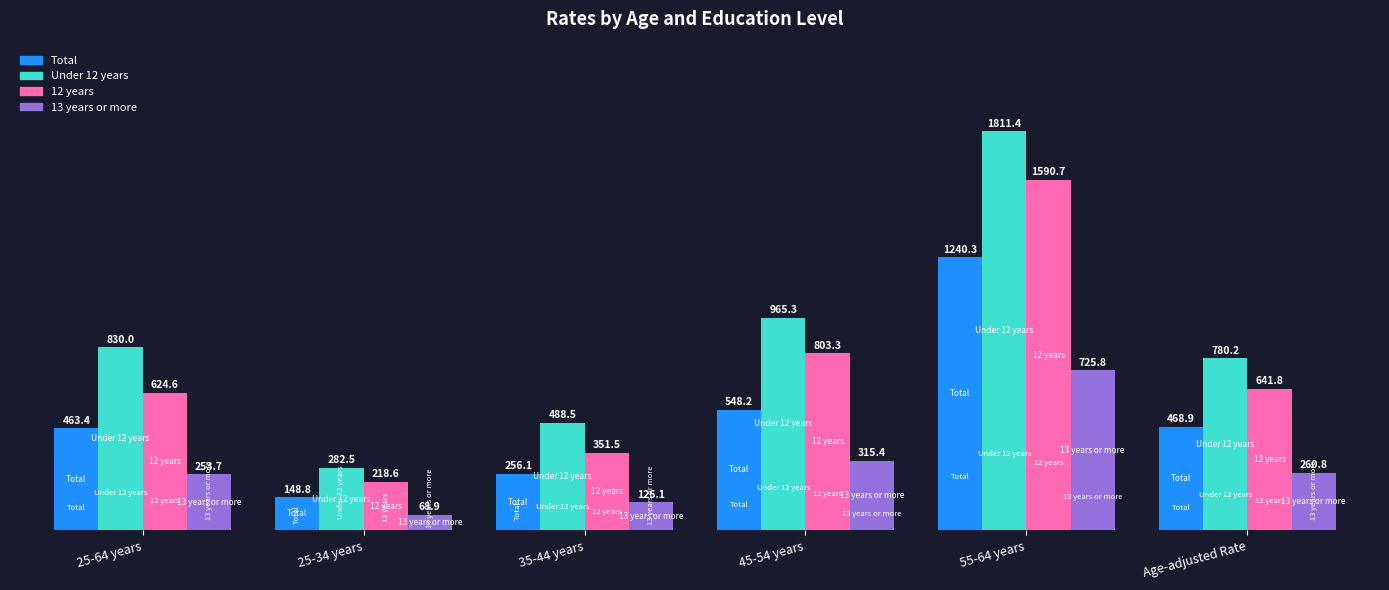

The 12 years series shows 903.4 at Age-adjusted Rate. True or false?

False